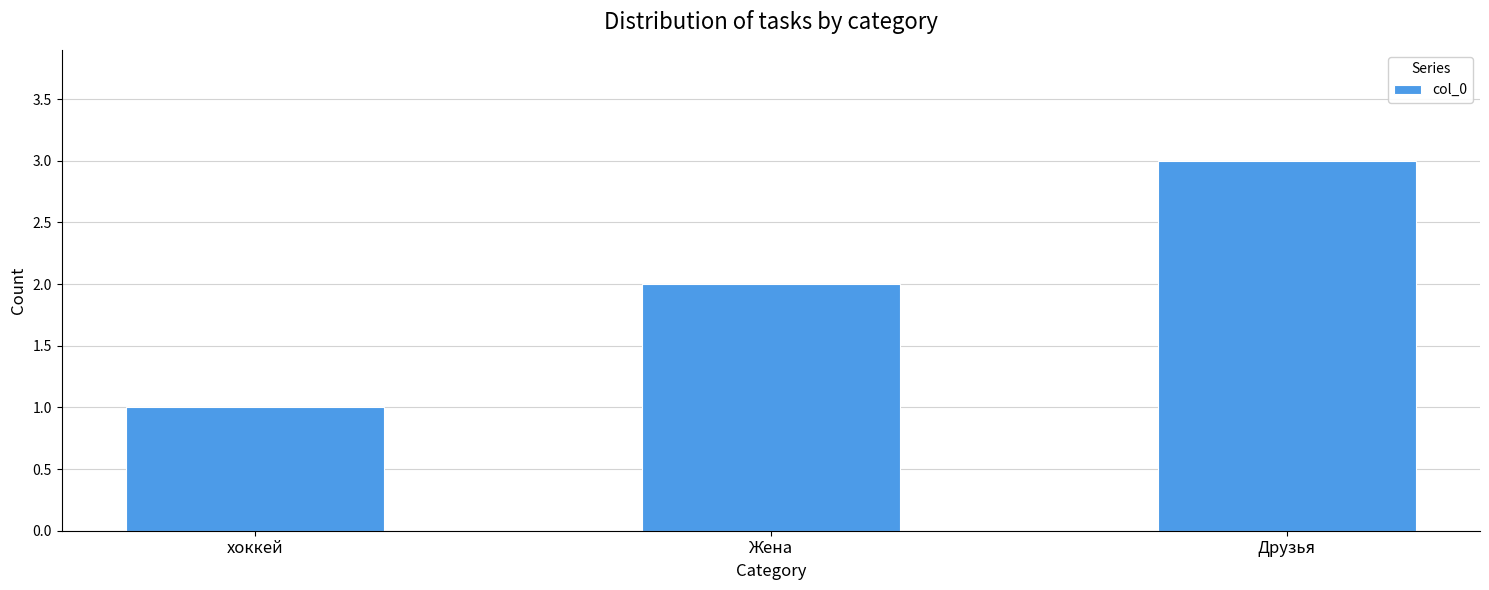

Does the chart contain stacked bars?

No